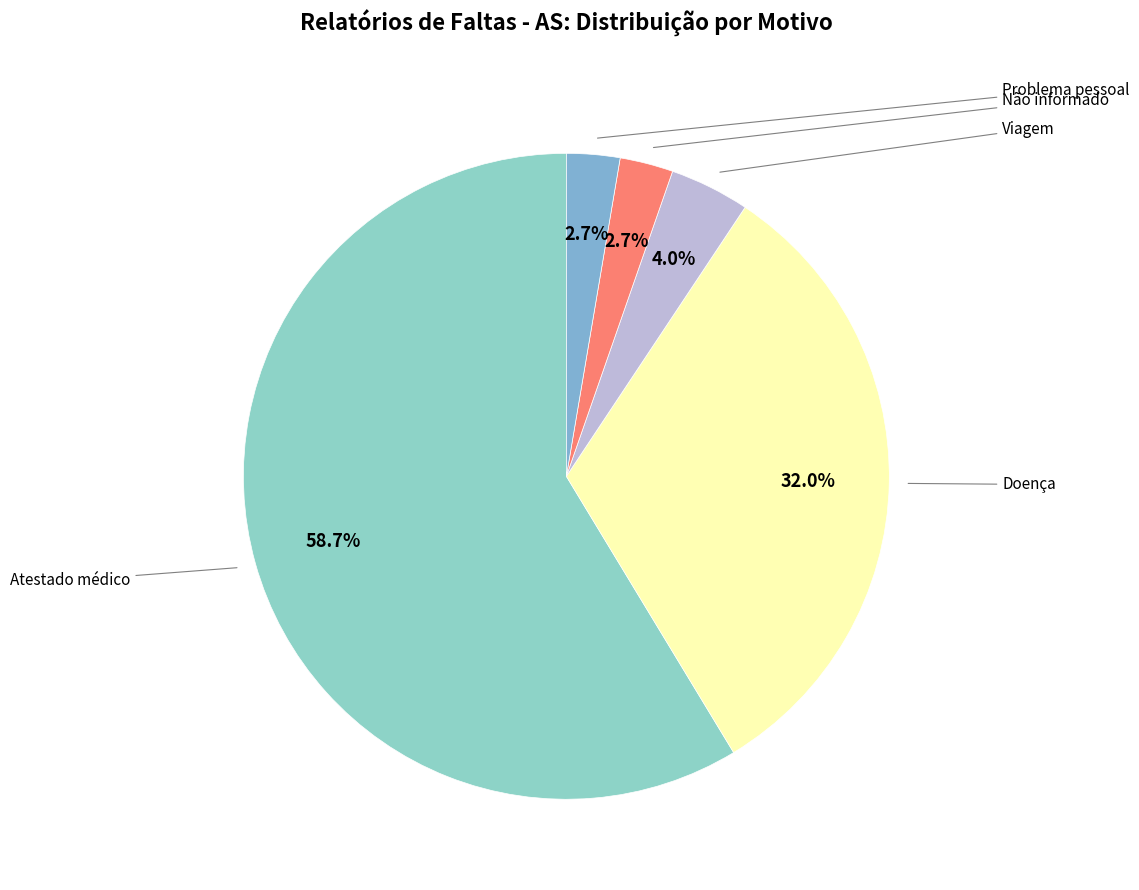

Is there a majority slice in this chart?

Yes